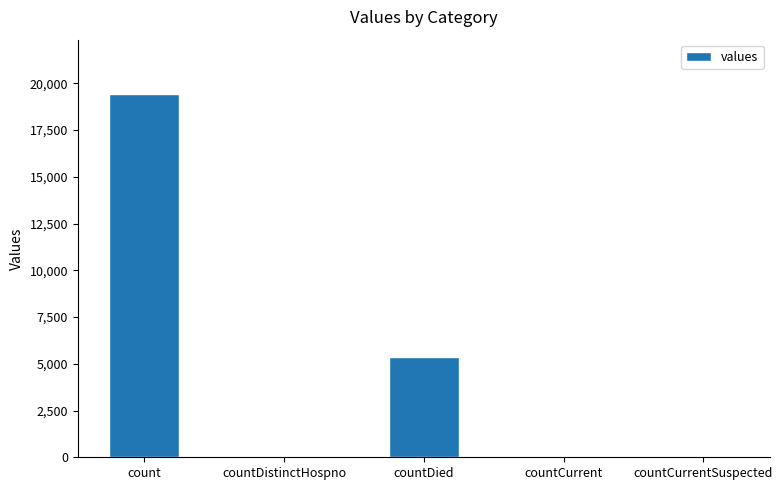

What is the change in value from countDistinctHospno to countDied?

+5319